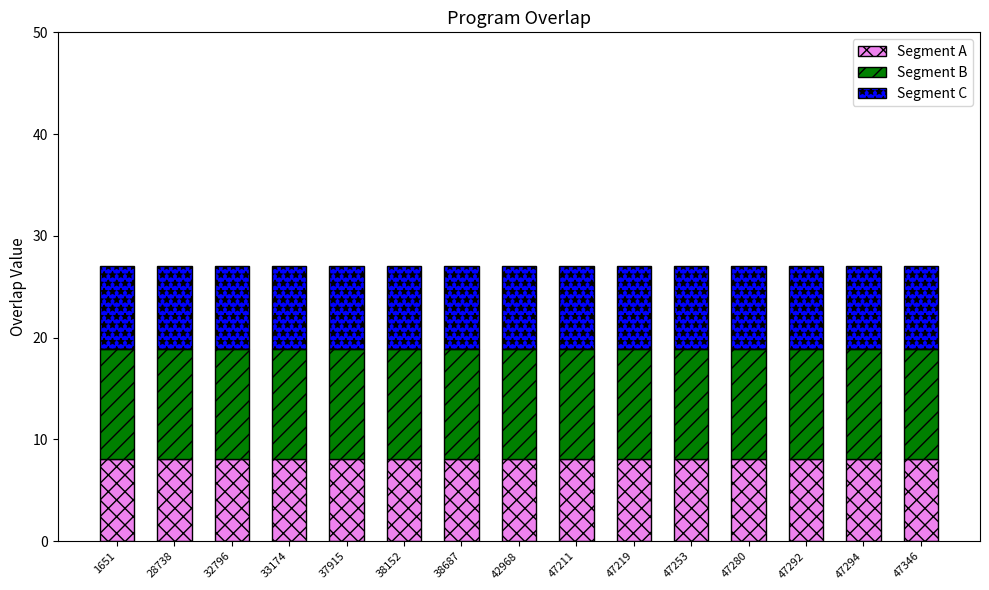

True or false: Segment A has a value of 8.1 at 33174.

True